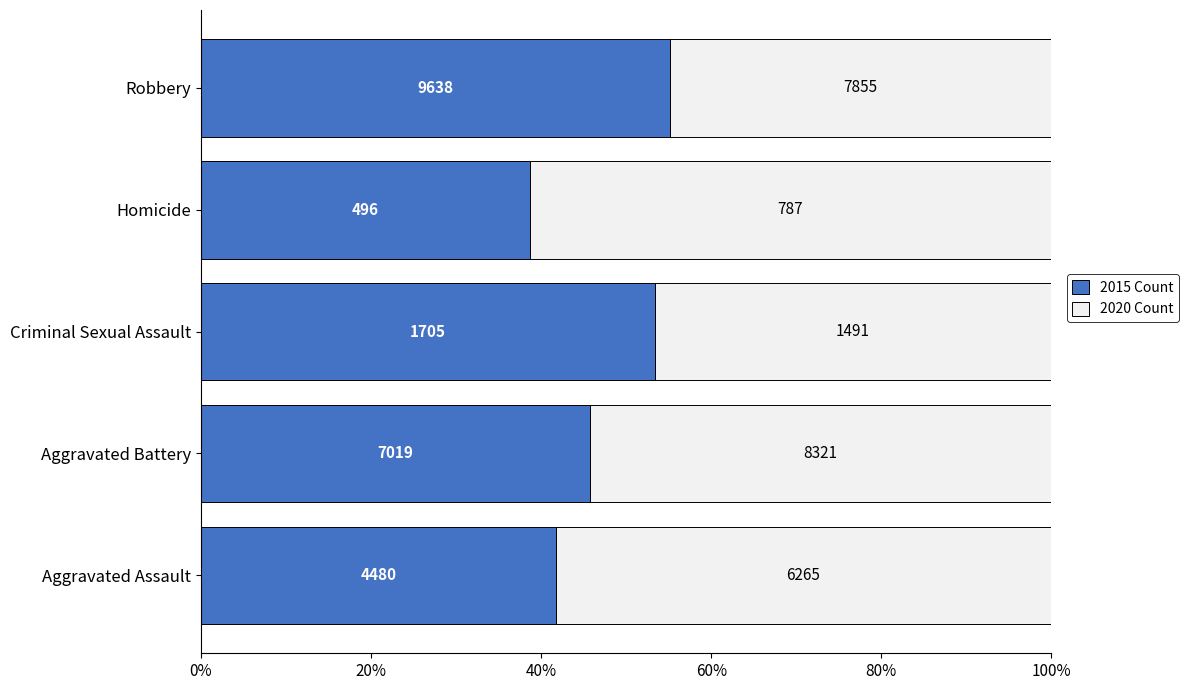

What are all the series names shown in the legend?

2015 Count, 2020 Count